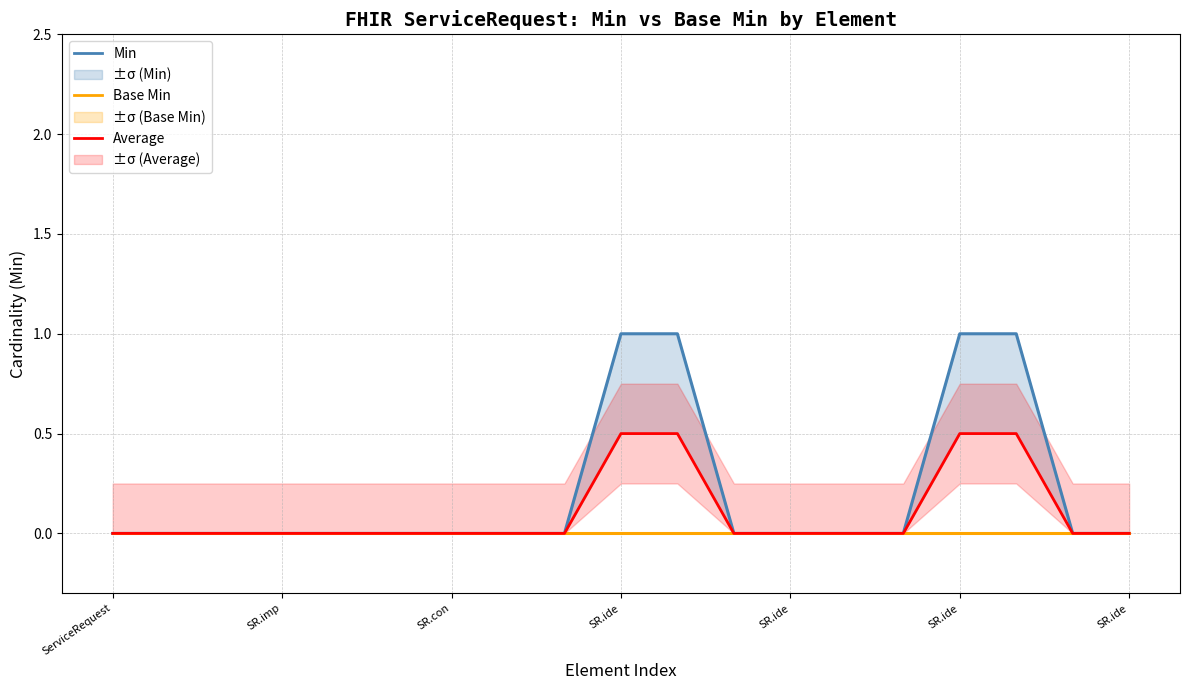

Reading right to left, extract all data points from this chart.

Min: 0.0	0.0	1.0	1.0	0.0	0.0	0.0	0.0	1.0	1.0	0.0	0.0	0.0	0.0	0.0	0.0	0.0	0.0	0.0
Base Min: 0.0	0.0	0.0	0.0	0.0	0.0	0.0	0.0	0.0	0.0	0.0	0.0	0.0	0.0	0.0	0.0	0.0	0.0	0.0
Average: 0.0	0.0	0.5	0.5	0.0	0.0	0.0	0.0	0.5	0.5	0.0	0.0	0.0	0.0	0.0	0.0	0.0	0.0	0.0